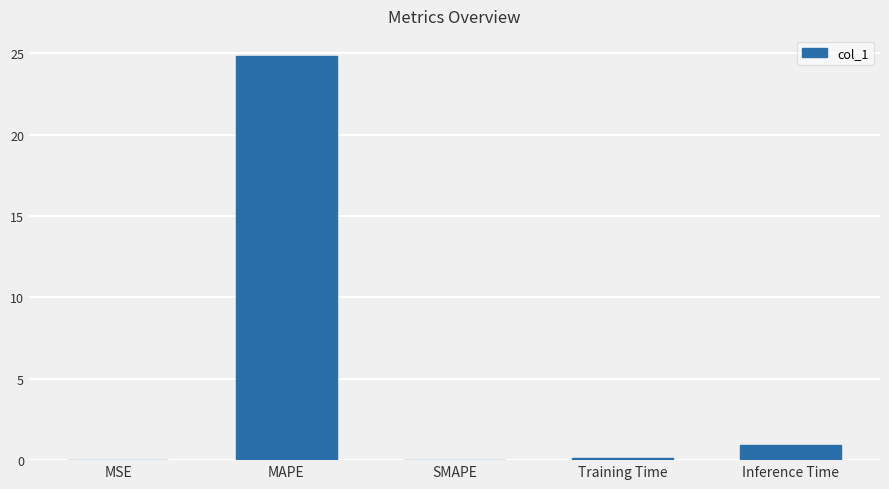

The value at MSE is 0.0. True or false?

True